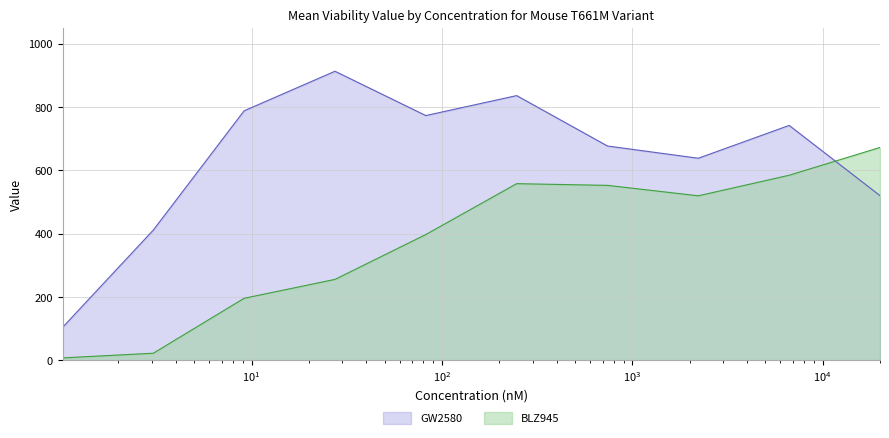

Which series has the largest range (max minus min)?

GW2580